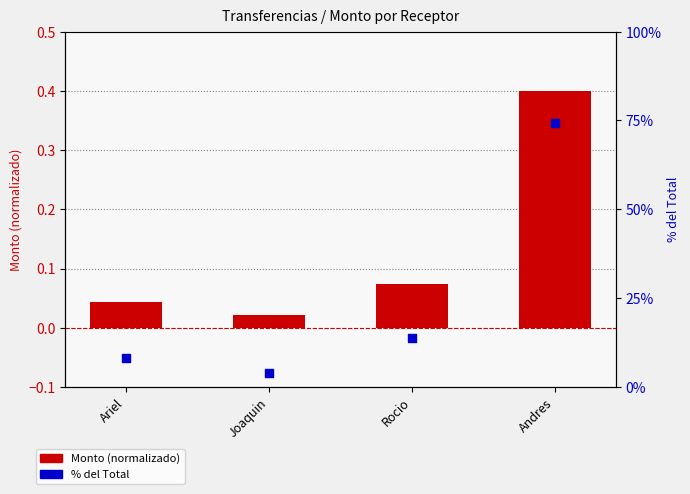

What is the total value across all series at Joaquin?

4.0